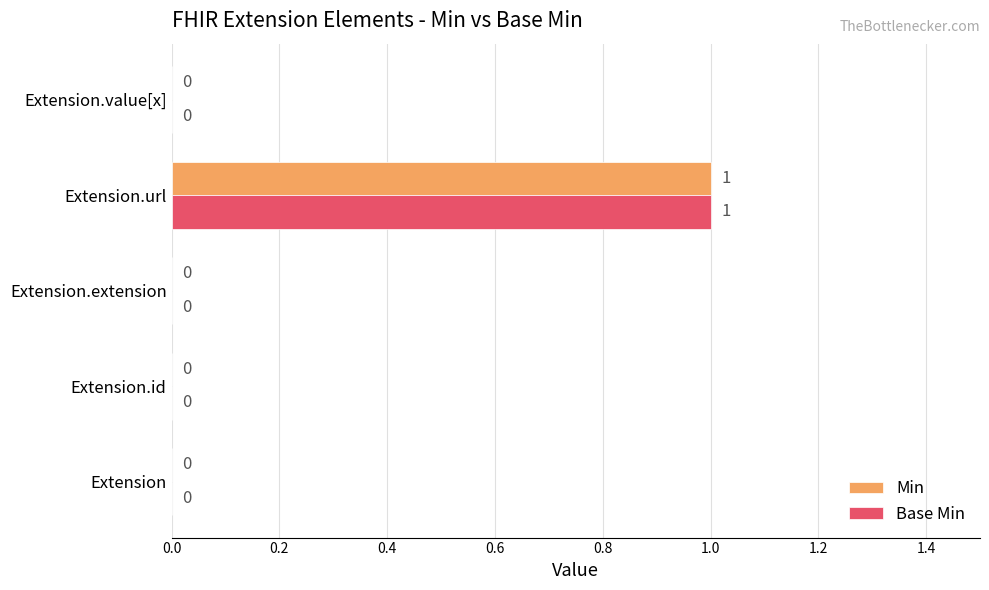

Is it true that Min equals 0 at Extension?

True